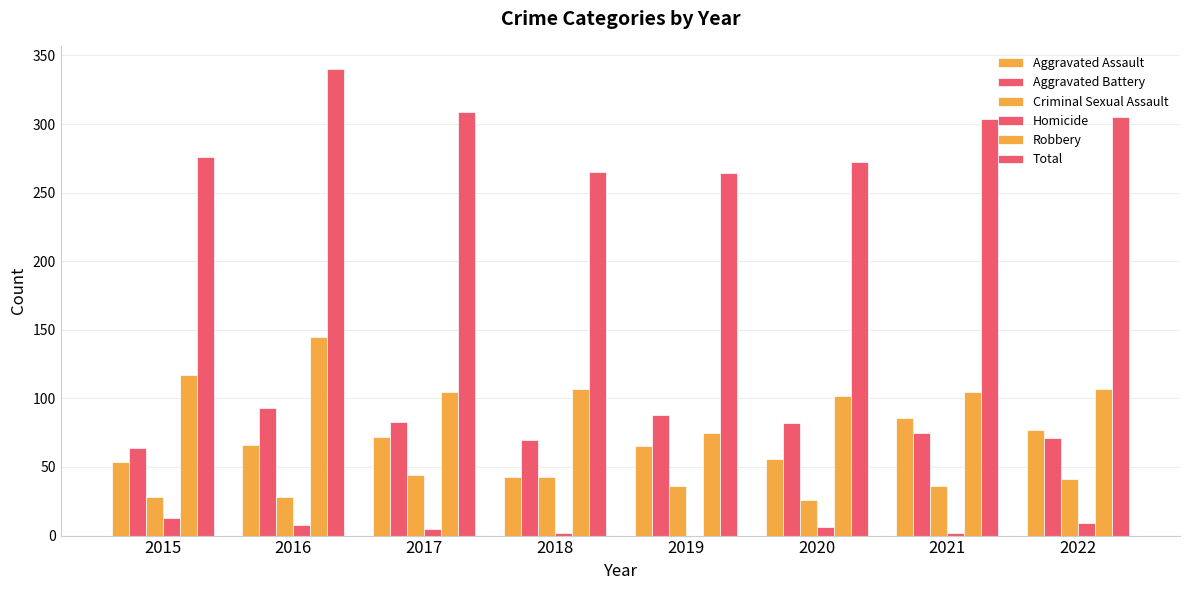

How many groups of bars are there?

8